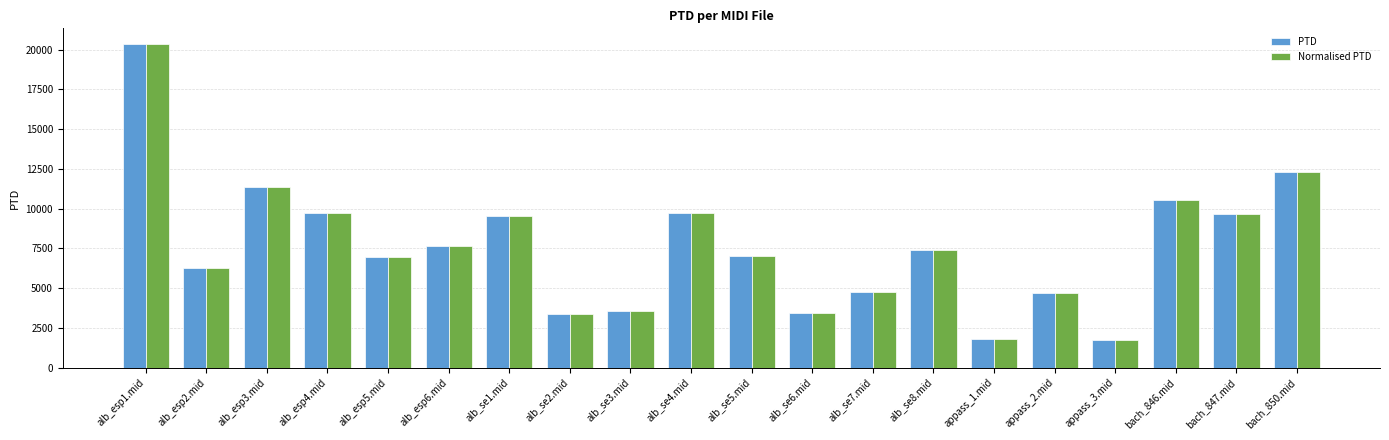

Read the PTD value at bach_846.mid.

10563.1